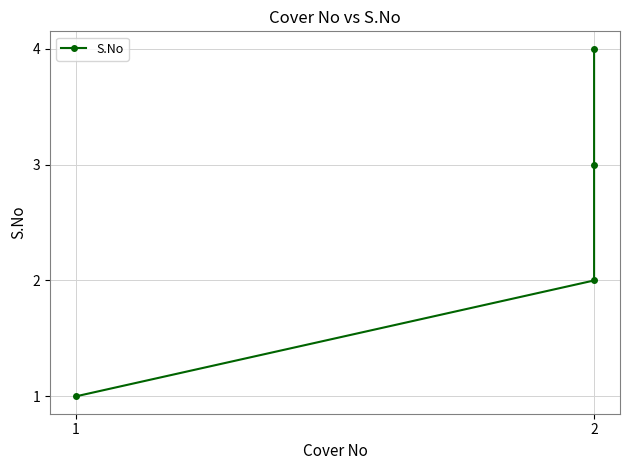

How many distinct data groups are displayed?

1